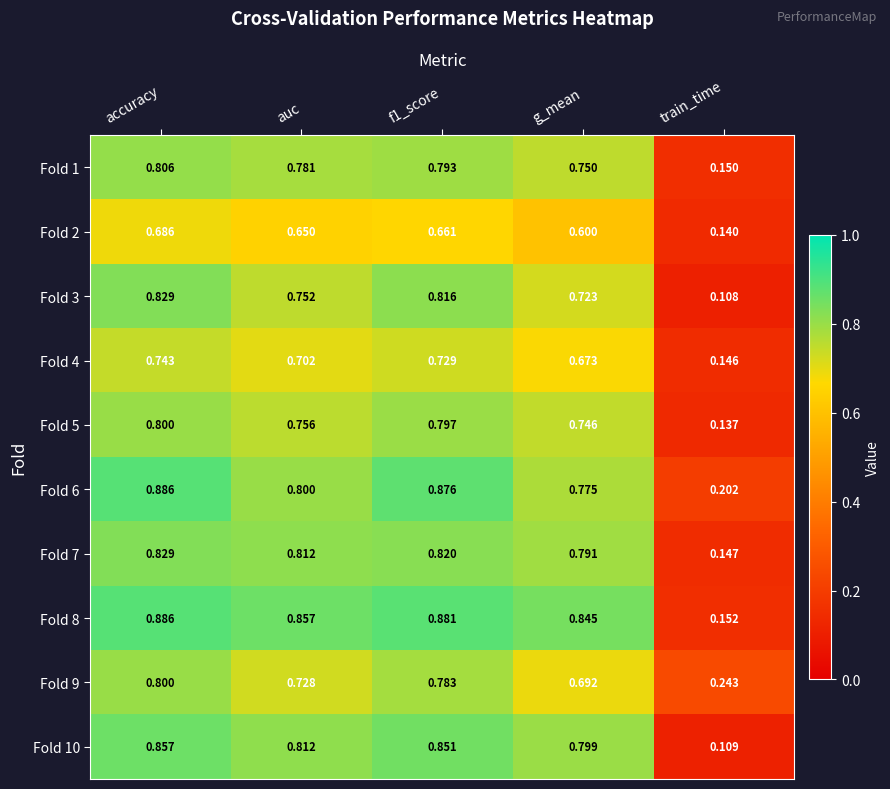

At which label is Fold 10 closest to 0?

train_time